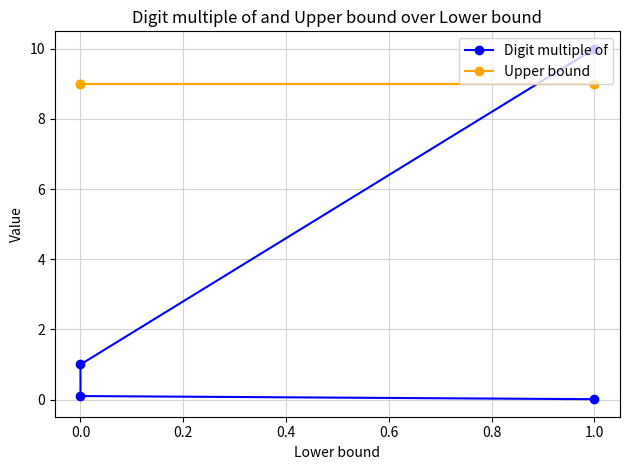

The Upper bound series shows 14.1 at 0.0. True or false?

False